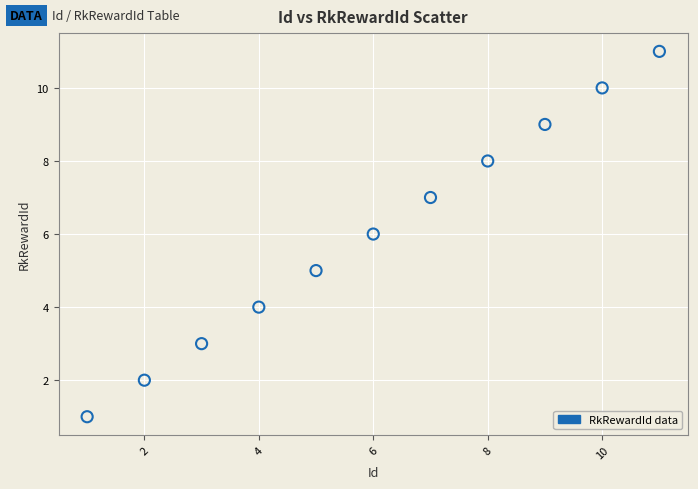

What is the range of Y values (max minus min)?

10